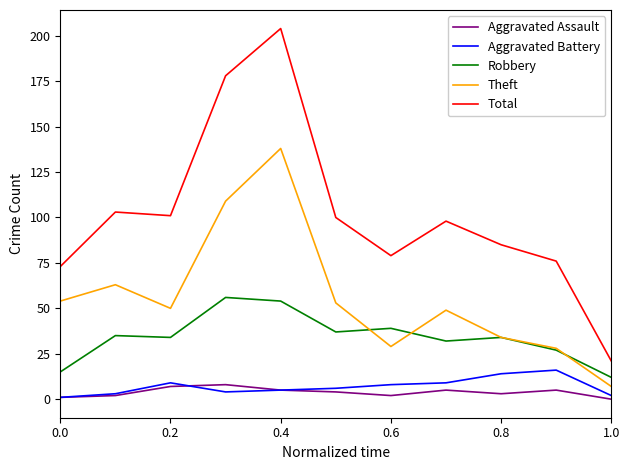

Which series has the largest total across all categories?

Total